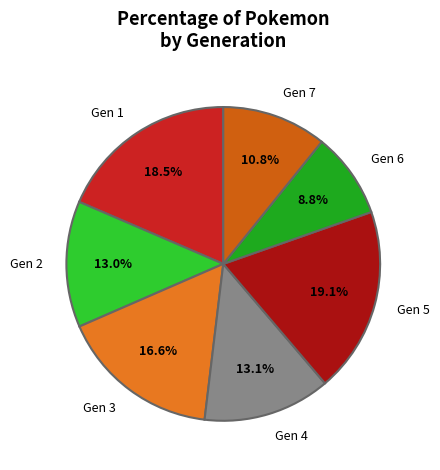

What percentage is NOT represented by Gen 3?

83.4%